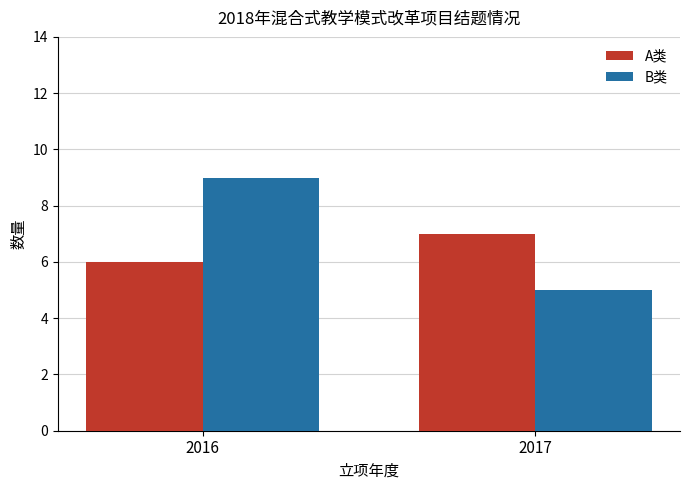

What is the difference between the highest and lowest values at 2016?

3